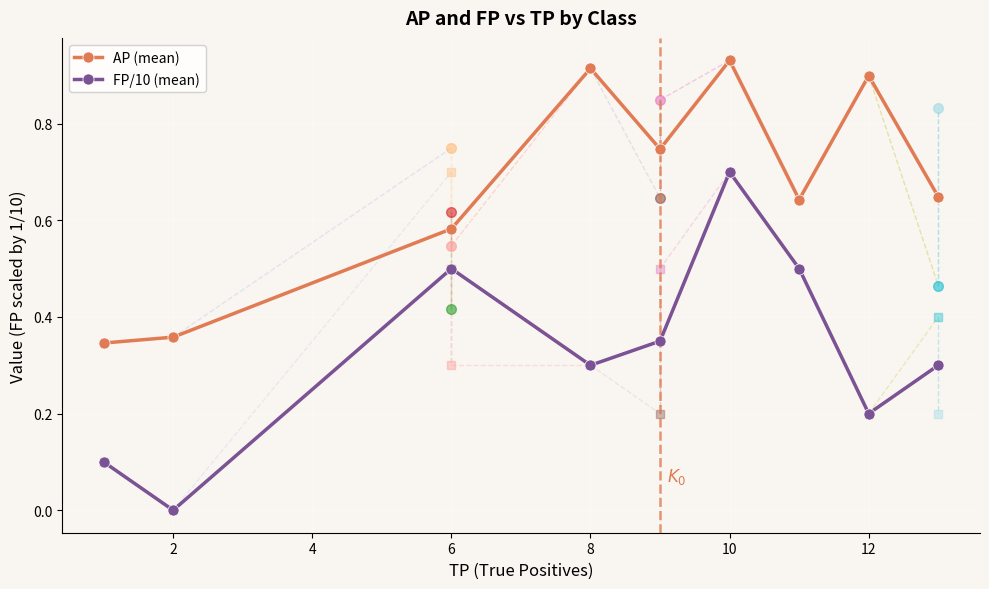

Which series has the widest spread of values?

FP/10 (mean)